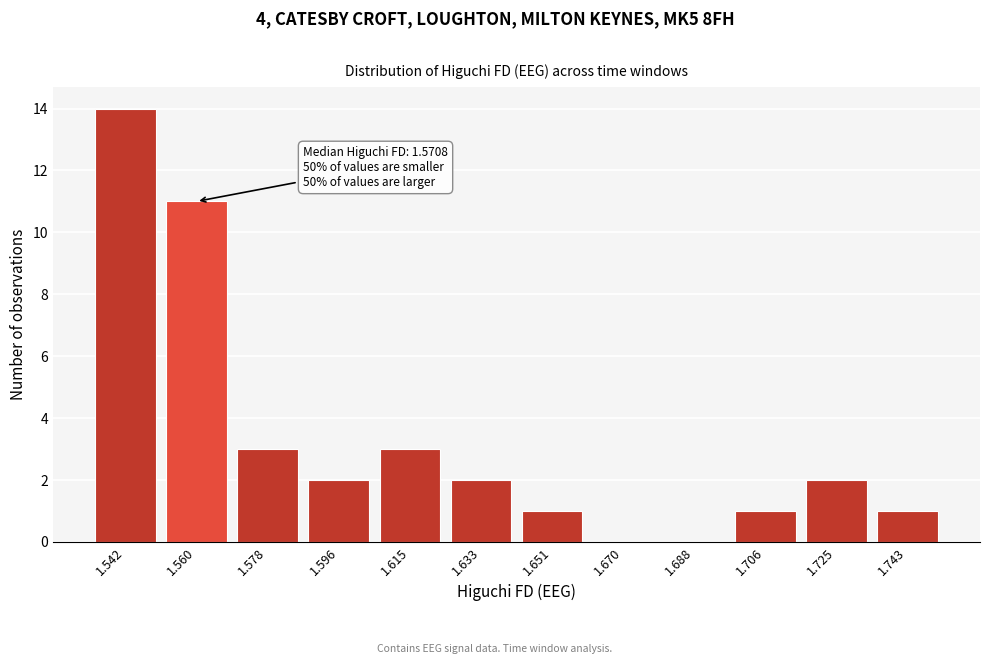

Reading left to right, list all the values displayed in this chart.

1.542=14	1.560=11	1.578=3	1.596=2	1.615=3	1.633=2	1.651=1	1.670=0	1.688=0	1.706=1	1.725=2	1.743=1